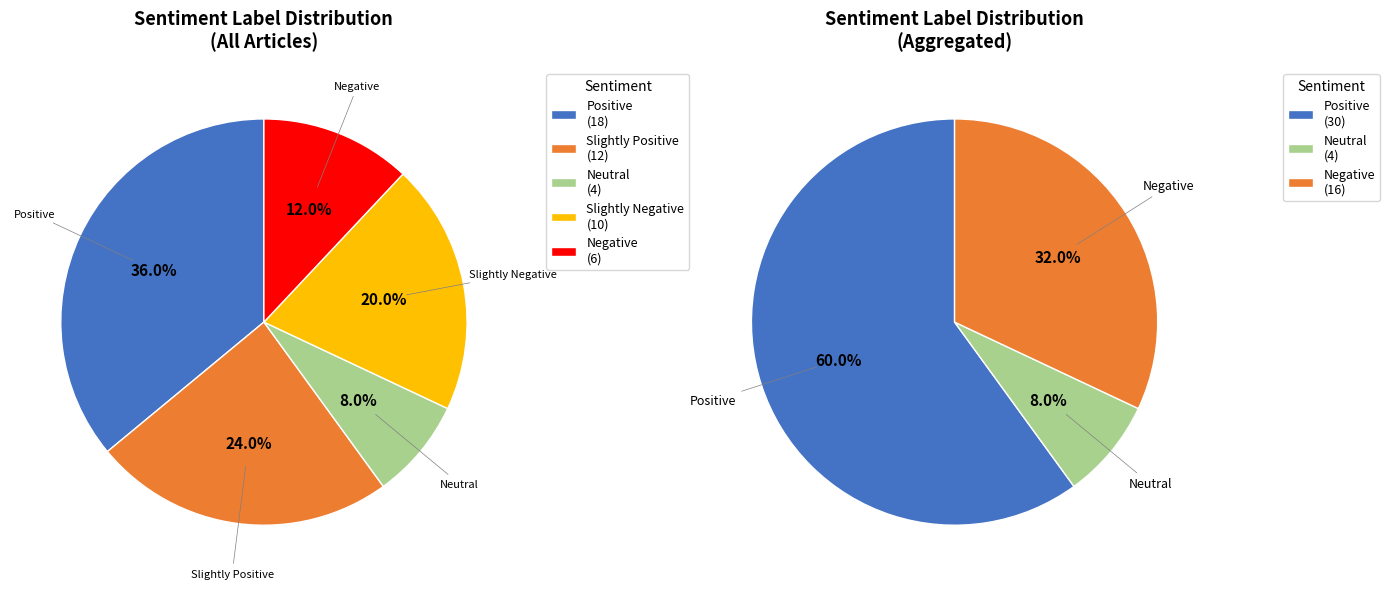

Is it true that Positive is 48% of the pie?

False